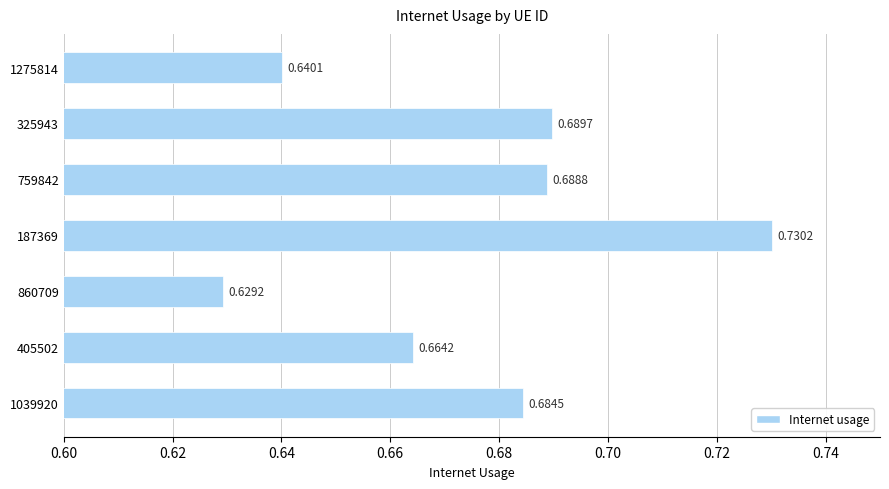

Between 860709 and 325943, which is larger?

325943